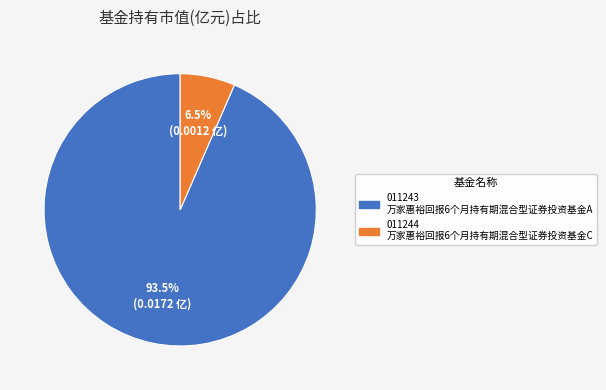

Is there a majority slice in this chart?

Yes